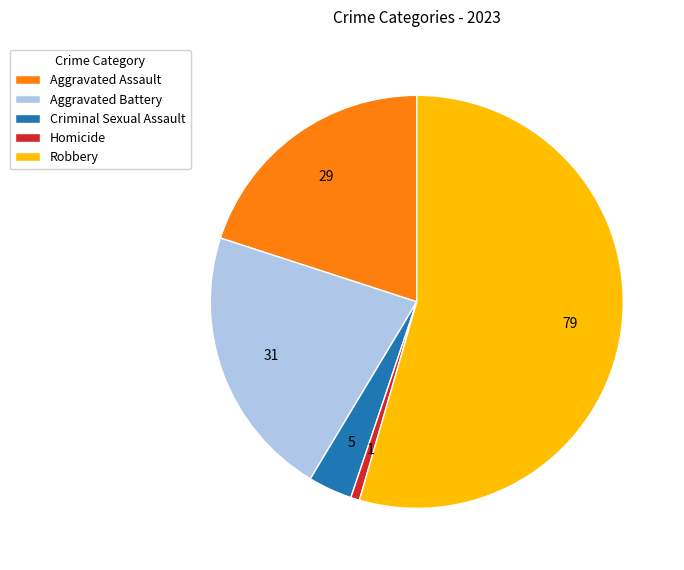

How many slices are in this pie chart?

5